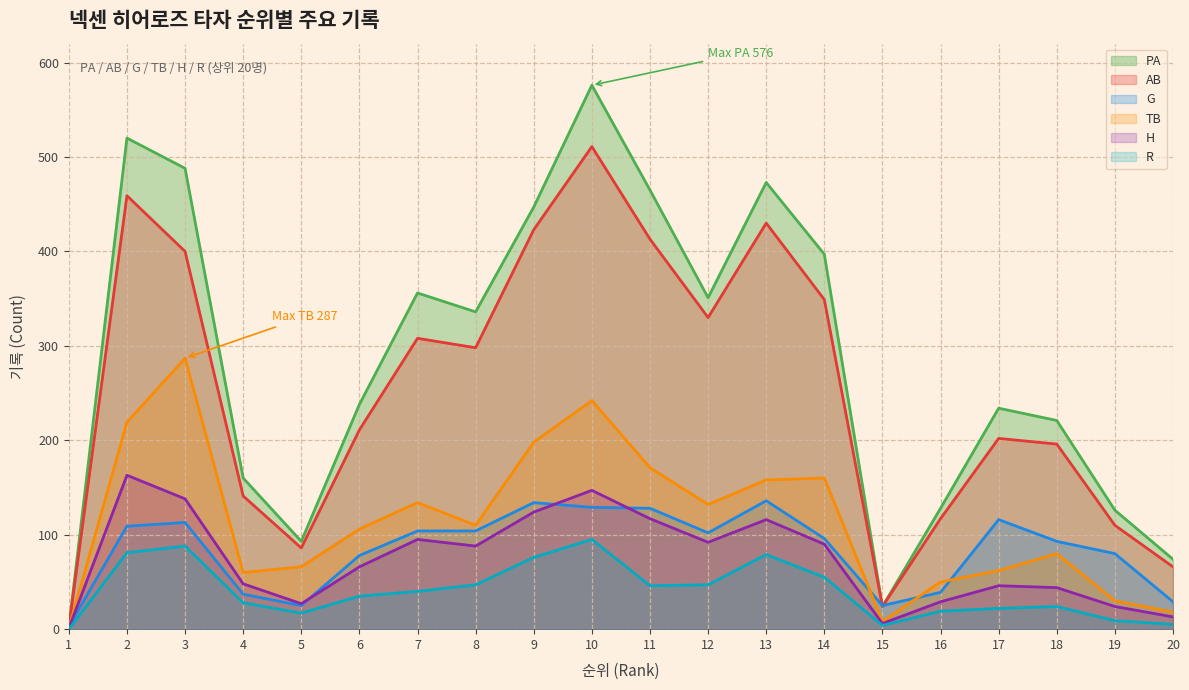

Which series has the largest range (max minus min)?

PA